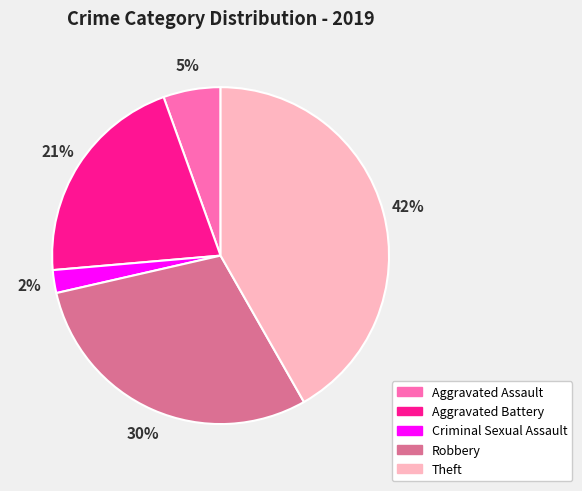

Is there any slice that represents more than half of the pie?

No